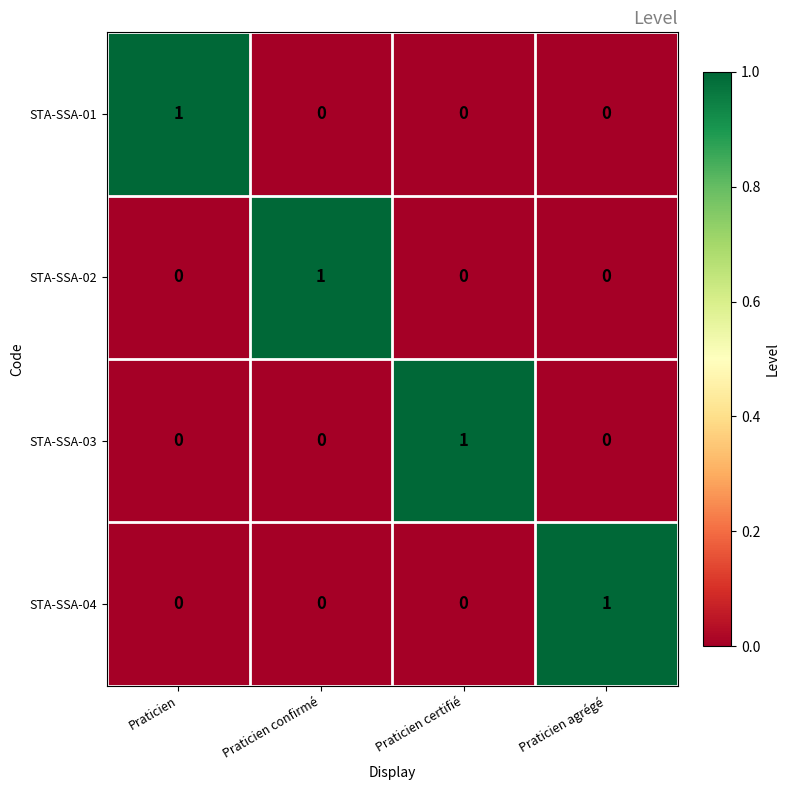

Reading right to left, what are all the values shown in this chart?

STA-SSA-01: 0	0	0	1
STA-SSA-02: 0	0	1	0
STA-SSA-03: 0	1	0	0
STA-SSA-04: 1	0	0	0